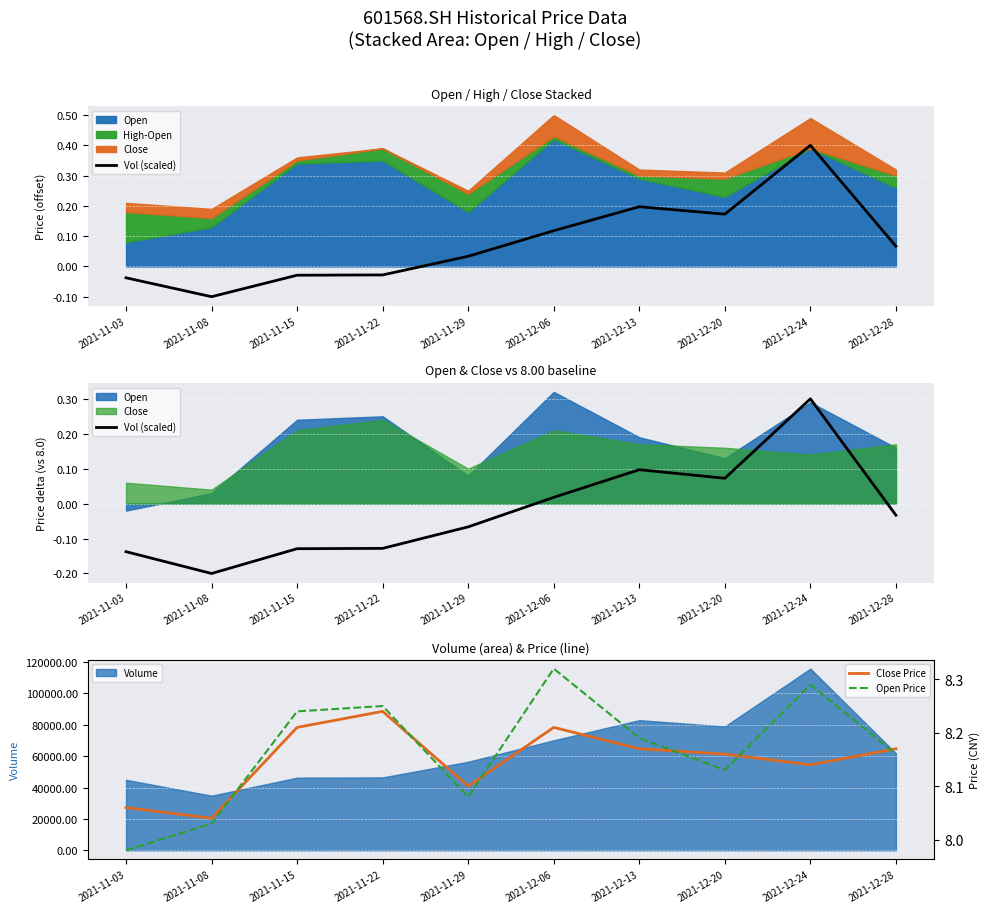

At which category is the sum across all series the highest?

2021-12-24